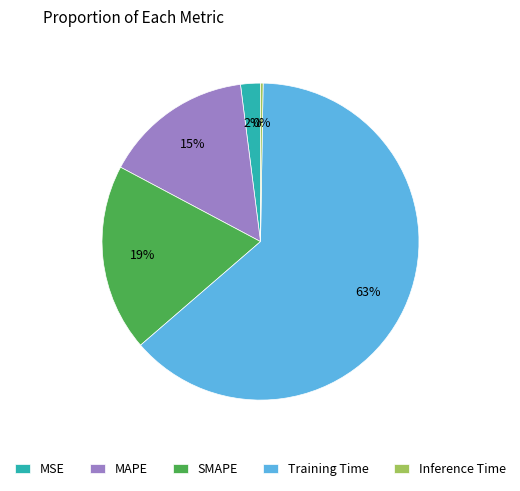

Which has a higher value, MSE or Training Time?

Training Time